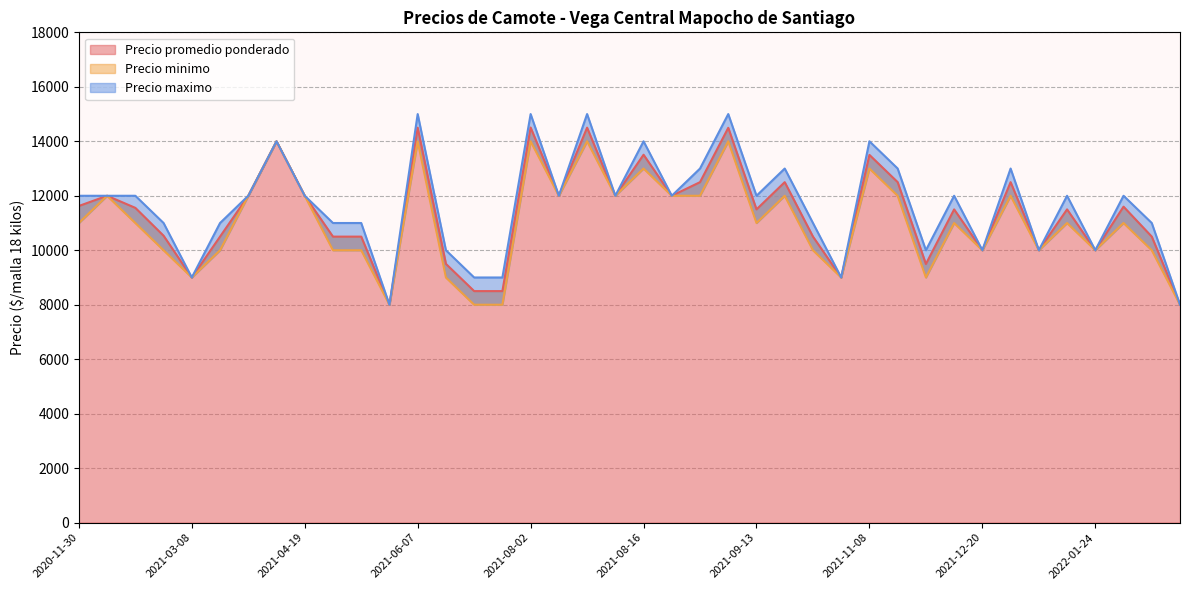

What is the maximum value shown in the chart?

15000